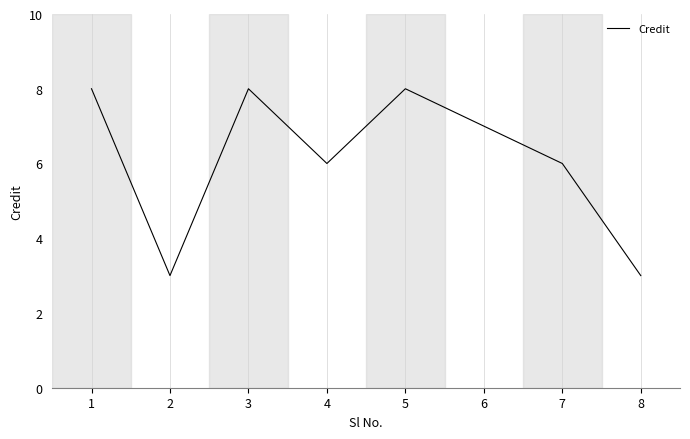

Reading left to right, transcribe all the data shown in this chart.

1=8	2=3	3=8	4=6	5=8	6=7	7=6	8=3